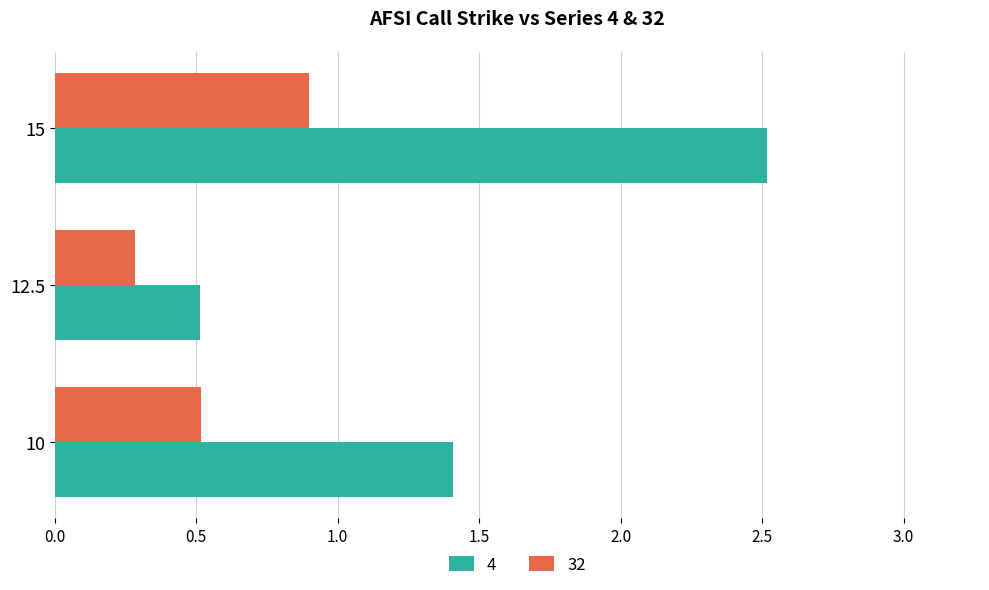

Is the value of 4 at 15 greater than the value of 32 at 10?

Yes